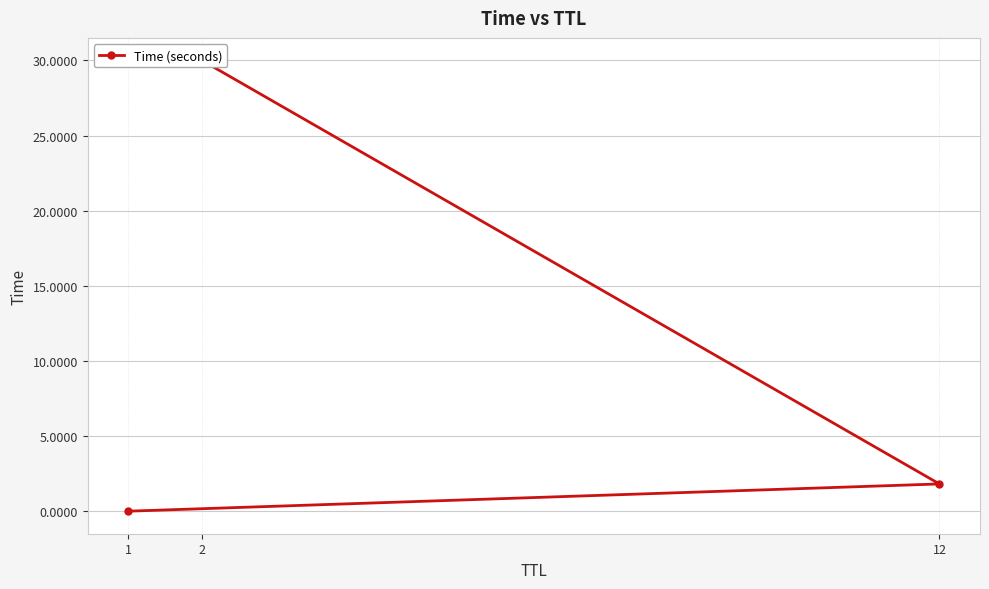

Does the chart display data point markers on the line(s)?

Yes